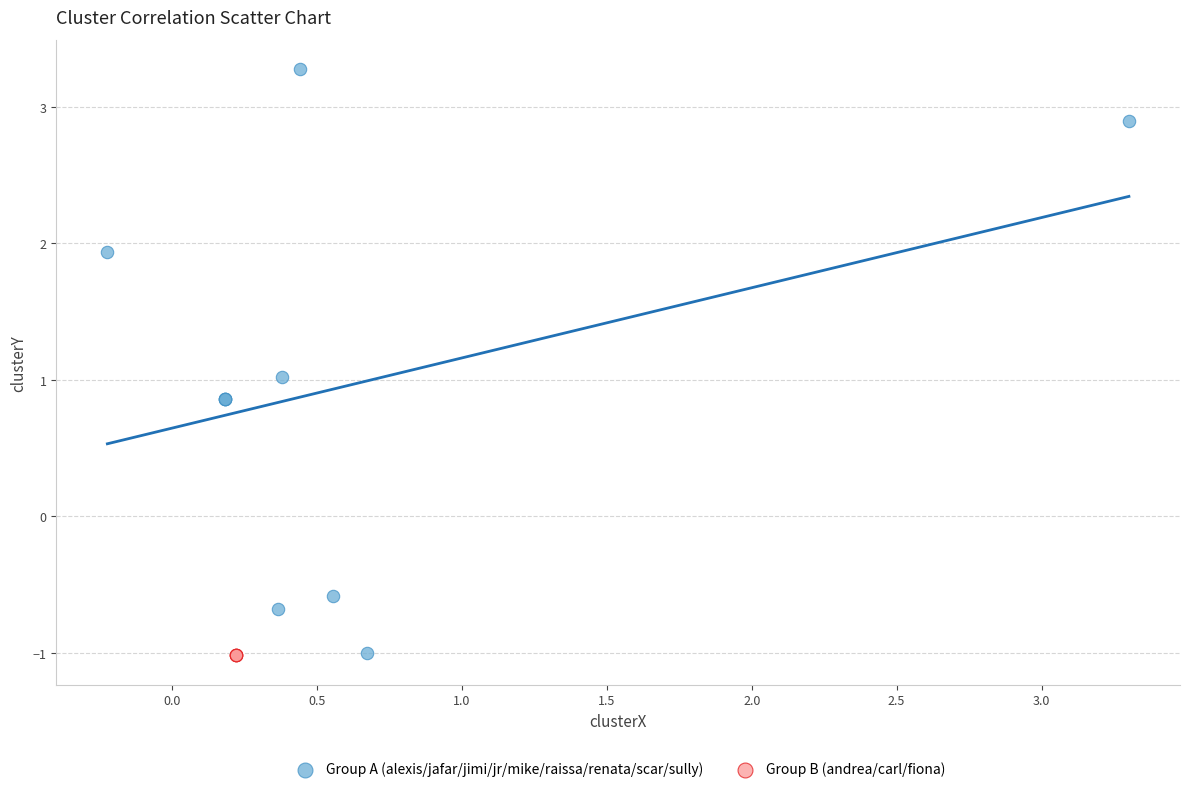

Which series contains the highest Y value?

Group A (alexis/jafar/jimi/jr/mike/raissa/renata/scar/sully)